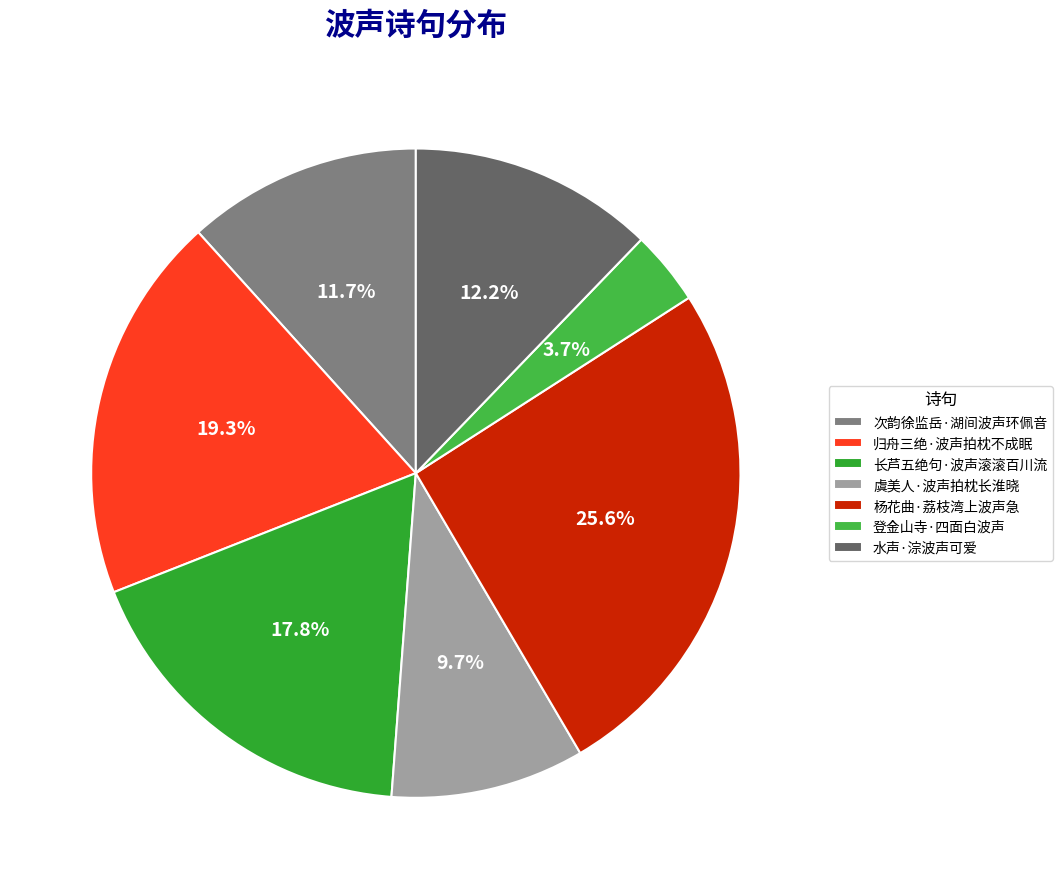

Combined, do 水声·淙波声可爱 and 次韵徐监岳·湖间波声环佩音 account for over 50%?

No